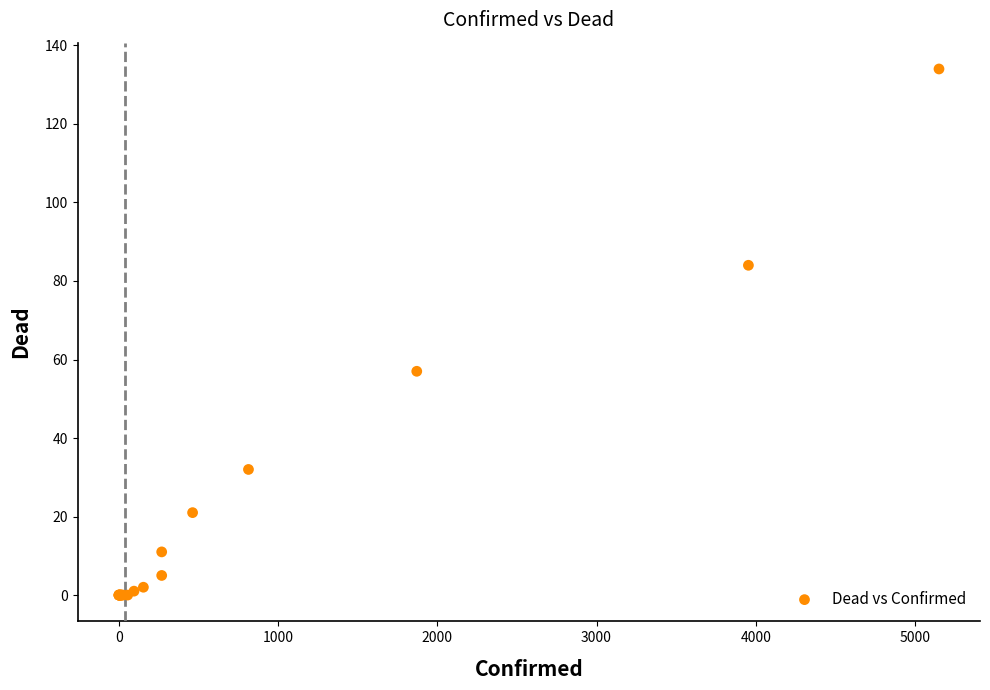

What Y value in the scatter plot is closest to 67?

57